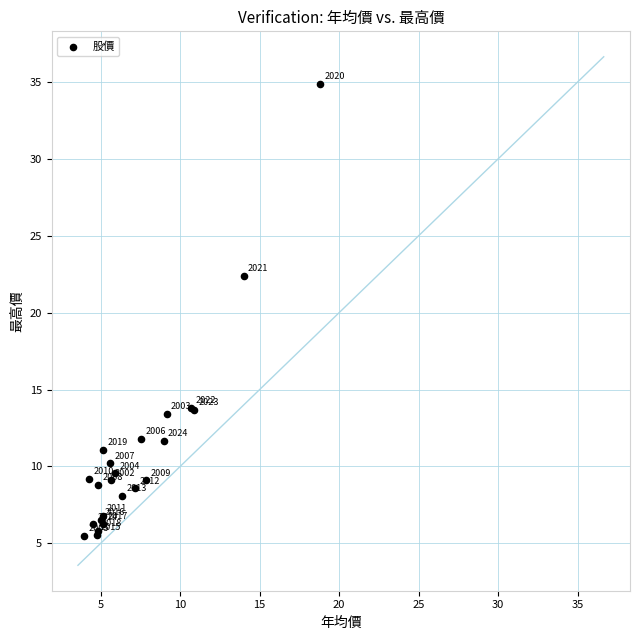

What Y value in the scatter plot is closest to 20?

22.4